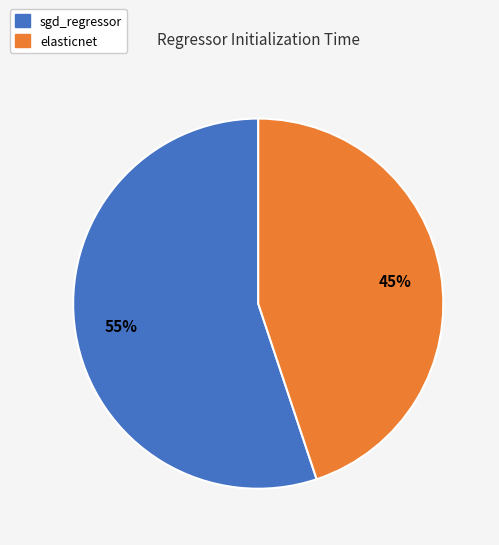

Rank the categories by value from lowest to highest.

elasticnet, sgd_regressor